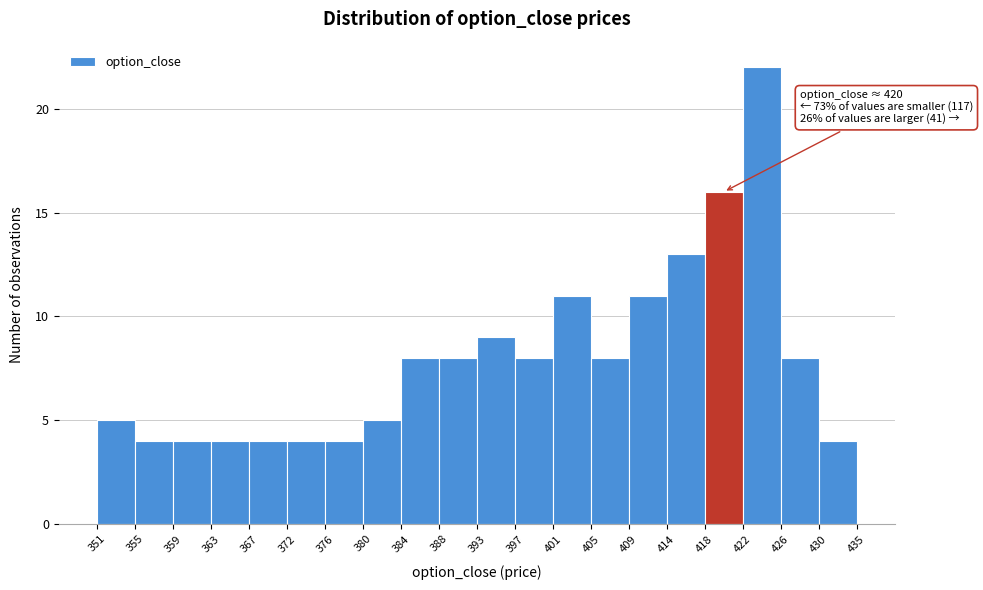

Which range on the x-axis has the tallest bar?

422 to 426